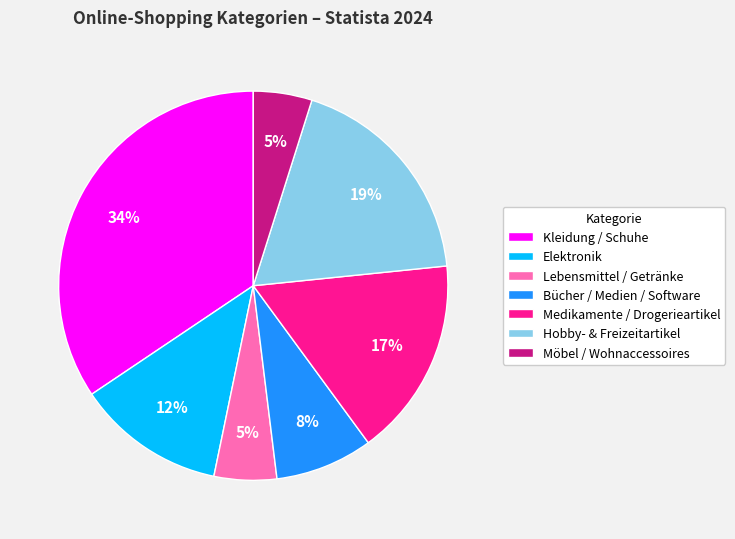

Is it true that Hobby- & Freizeitartikel is 31% of the pie?

False